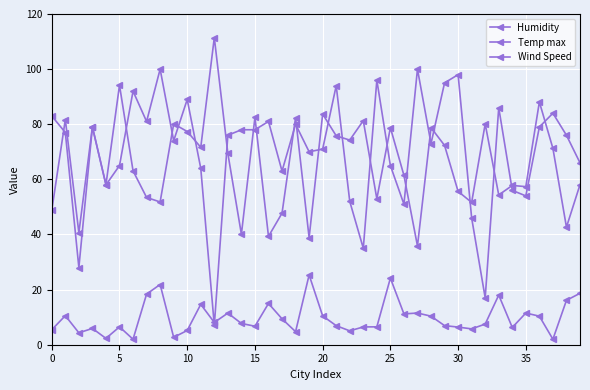

Reading left to right, extract all data points from this chart.

Humidity: 83.0	77.0	28.0	79.0	58.0	65.0	92.0	81.0	100.0	74.0	89.0	64.0	7.0	76.0	78.0	78.0	81.0	63.0	80.0	70.0	71.0	94.0	52.0	35.0	96.0	65.0	51.0	100.0	73.0	95.0	98.0	46.0	17.0	86.0	56.0	54.0	79.0	84.0	76.0	66.0
Temp max: 48.8	81.7	40.6	79.0	58.1	94.2	63.1	53.4	51.8	80.2	77.4	71.6	111.4	69.4	40.1	82.5	39.3	47.7	82.4	38.9	83.7	75.8	74.2	81.3	53.0	78.8	61.5	35.8	78.8	72.3	55.6	51.6	80.1	54.3	57.8	57.4	88.1	71.2	42.7	58.1
Wind Speed: 5.4	10.5	4.3	5.9	2.3	6.5	2.0	18.4	21.9	2.7	5.2	14.7	8.1	11.5	7.7	6.7	15.0	9.4	4.7	25.3	10.4	6.9	5.0	6.5	6.5	24.2	11.2	11.5	10.4	6.9	6.4	5.8	7.5	18.0	6.3	11.5	10.4	2.0	16.1	18.7